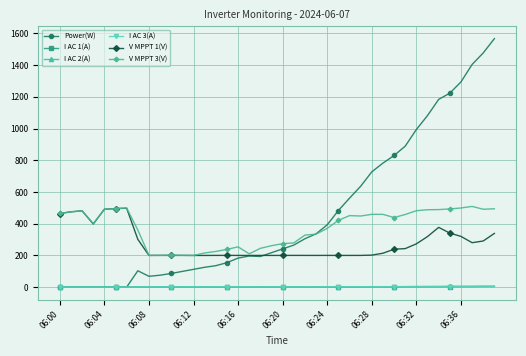

Which series has the largest total across all categories?

Power(W)